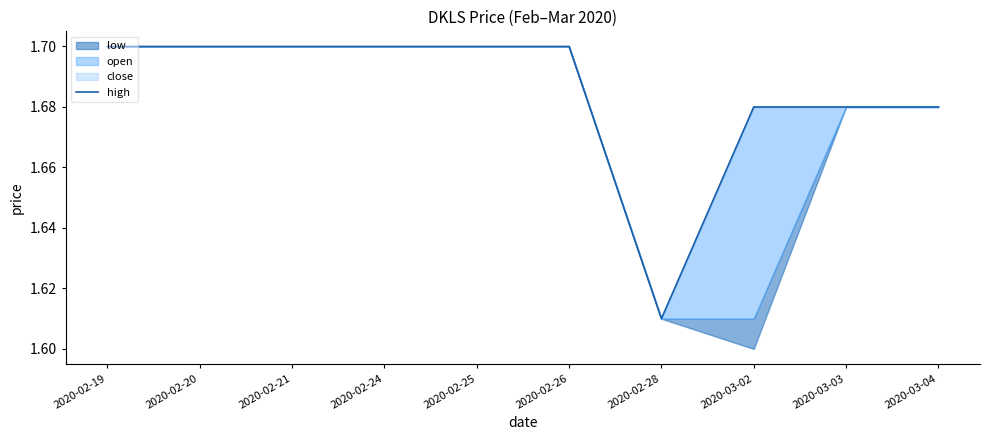

What is the difference between the second highest and minimum values?

0.1